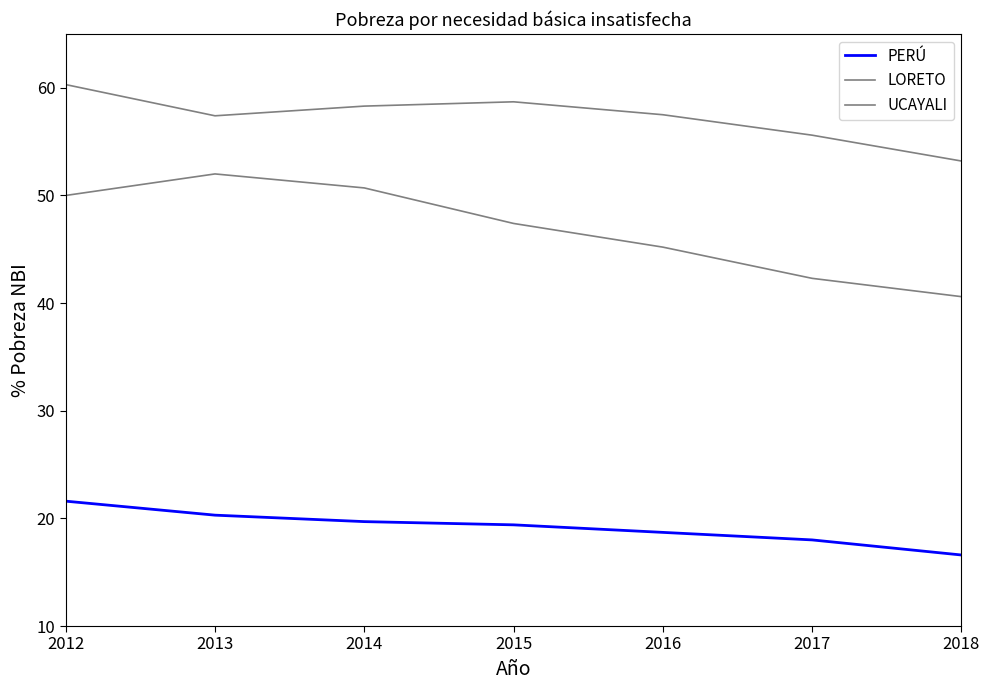

Does the chart have visible grid lines?

No